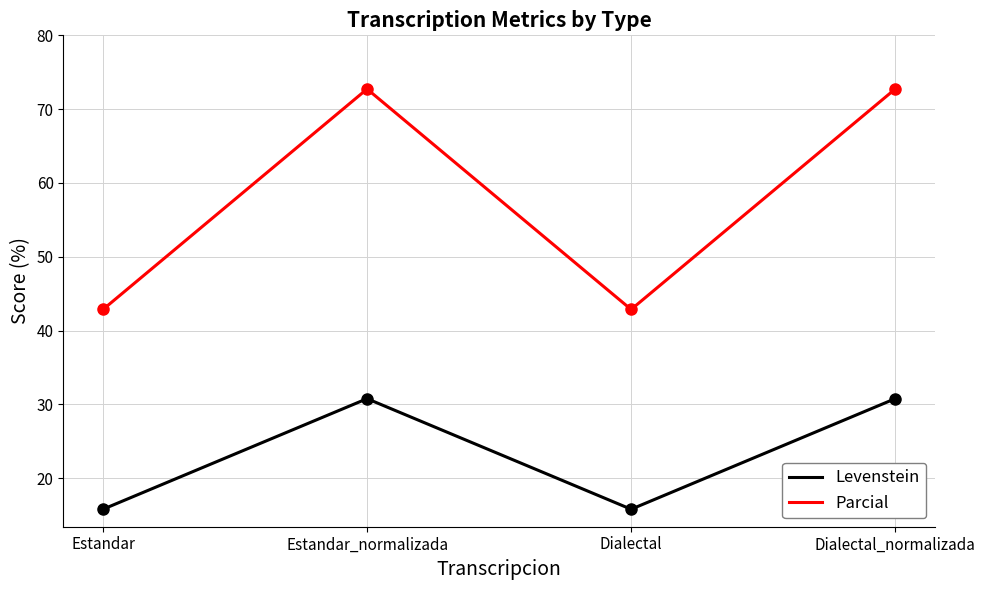

What is the lowest value of the Levenstein series?

15.8